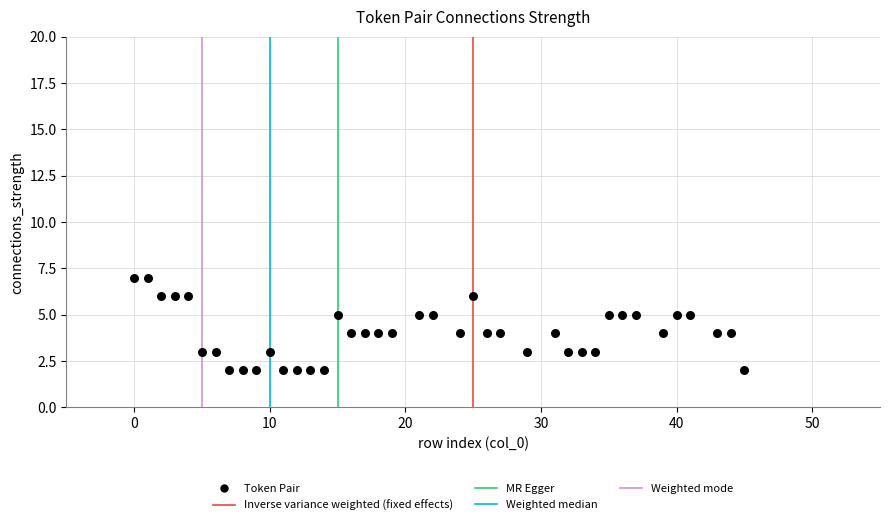

What is the range of Y values (max minus min)?

5